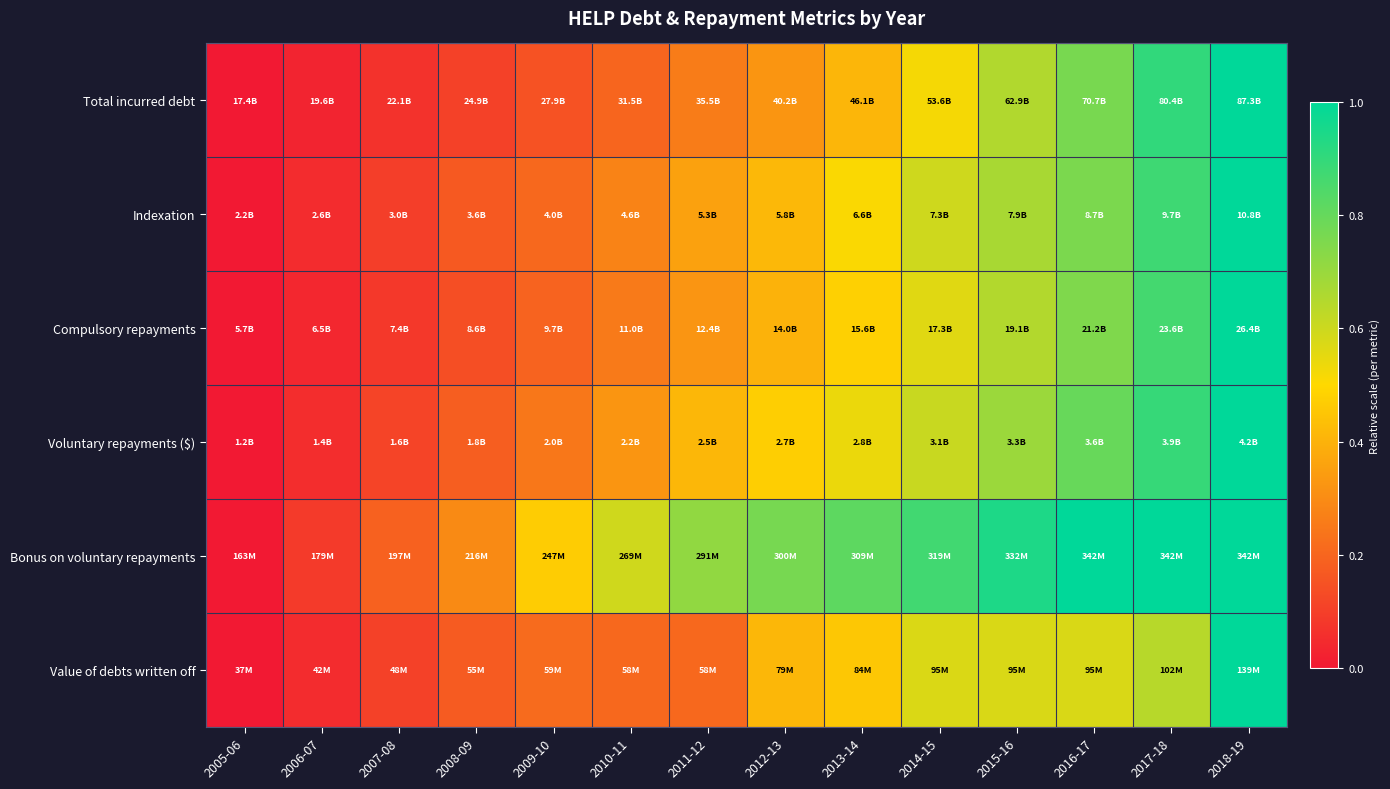

Rank the series at 2016-17 from lowest to highest value.

Value of debts written off, Compulsory repayments, Indexation, Total incurred debt, Voluntary repayments ($), Bonus on voluntary repayments